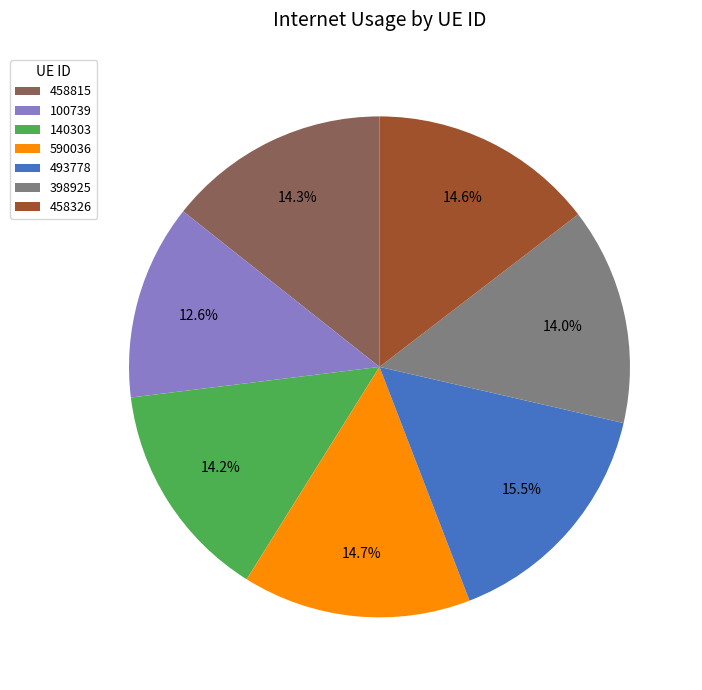

How much of the chart is everything except 458815?

85.7%